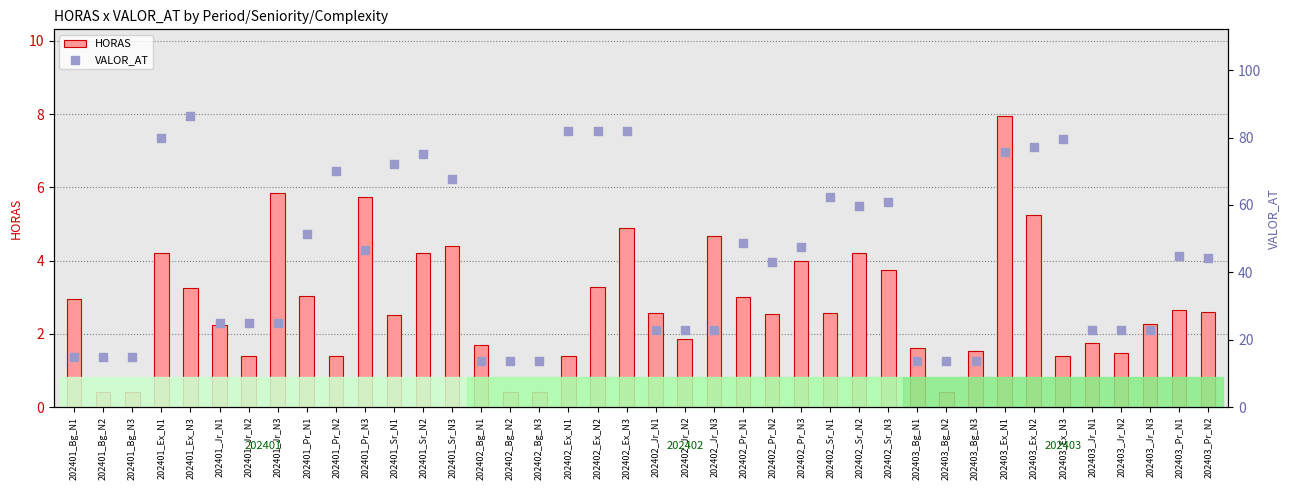

What are all the series names shown in the legend?

HORAS, VALOR_AT